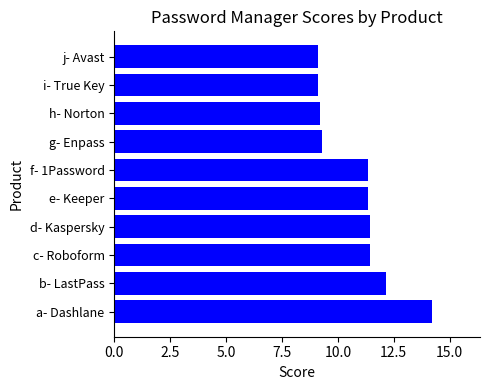

What is the average value?

10.9